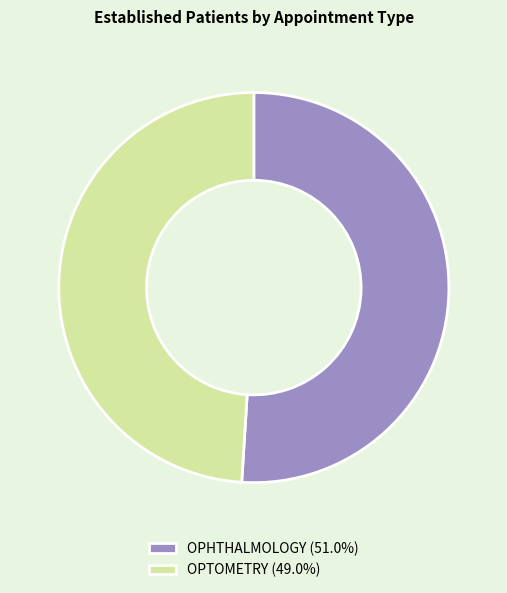

True or false: OPTOMETRY accounts for 49% of the total.

True